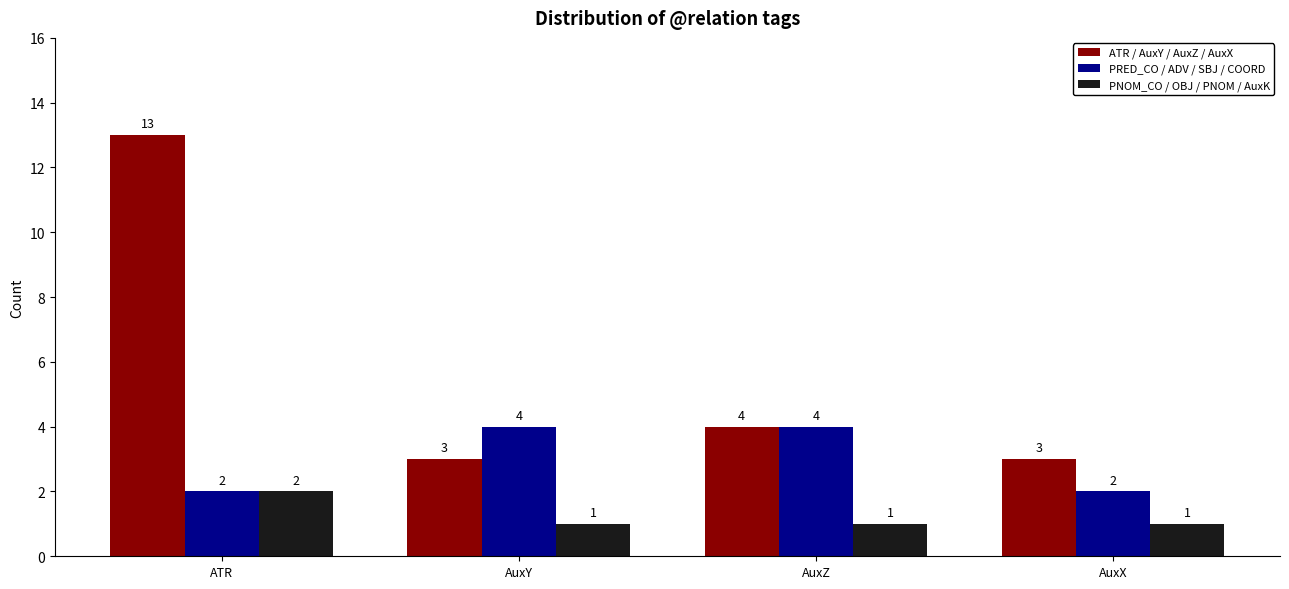

Which series has the largest total across all categories?

ATR / AuxY / AuxZ / AuxX